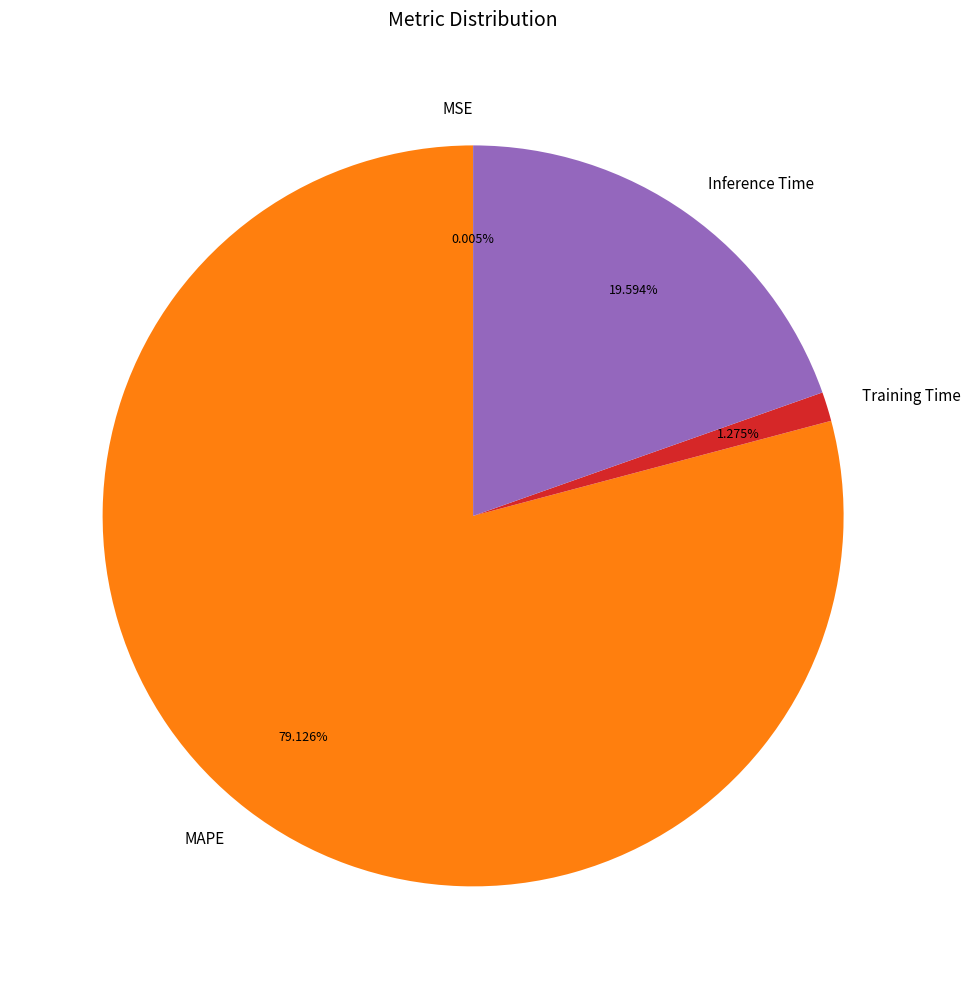

To the nearest percent, what is the average slice percentage?

25%